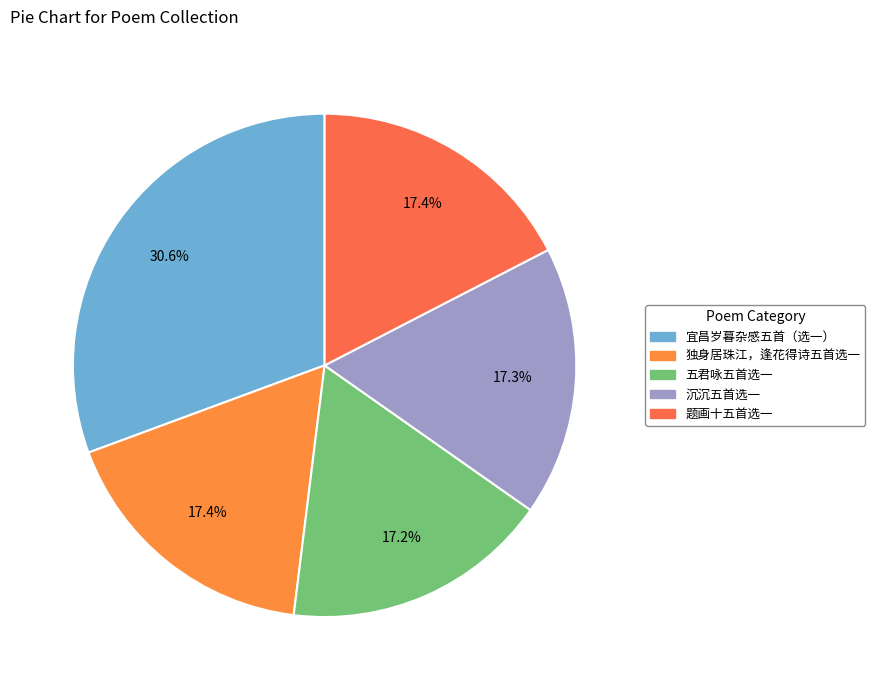

Which category has the smallest portion of the pie?

五君咏五首选一